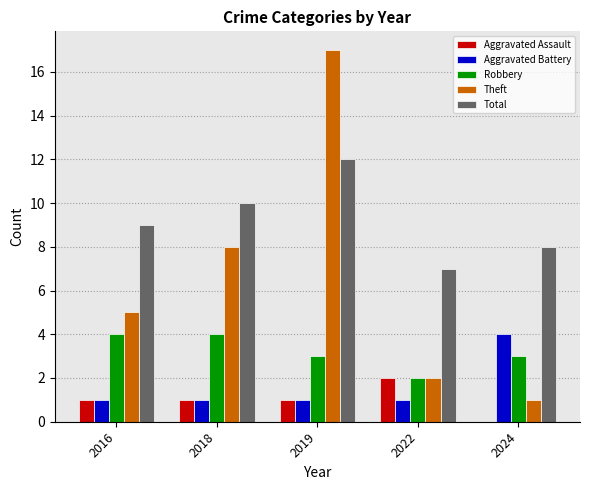

Between 2022 and 2024, which series saw the biggest shift?

Aggravated Battery